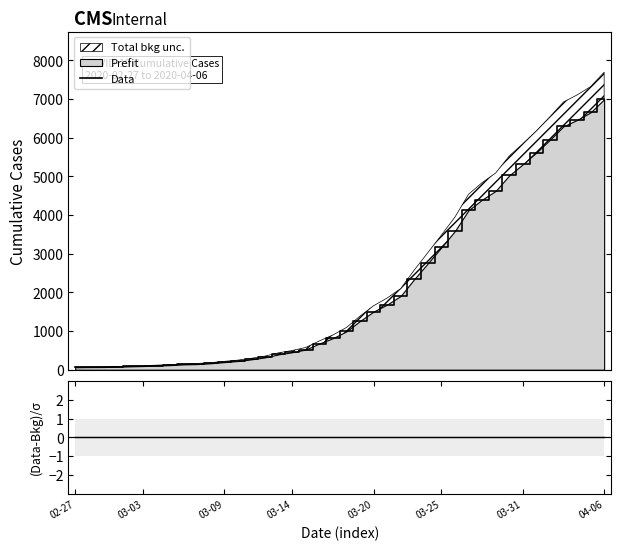

What is the approximate value of Data at 29?

4125